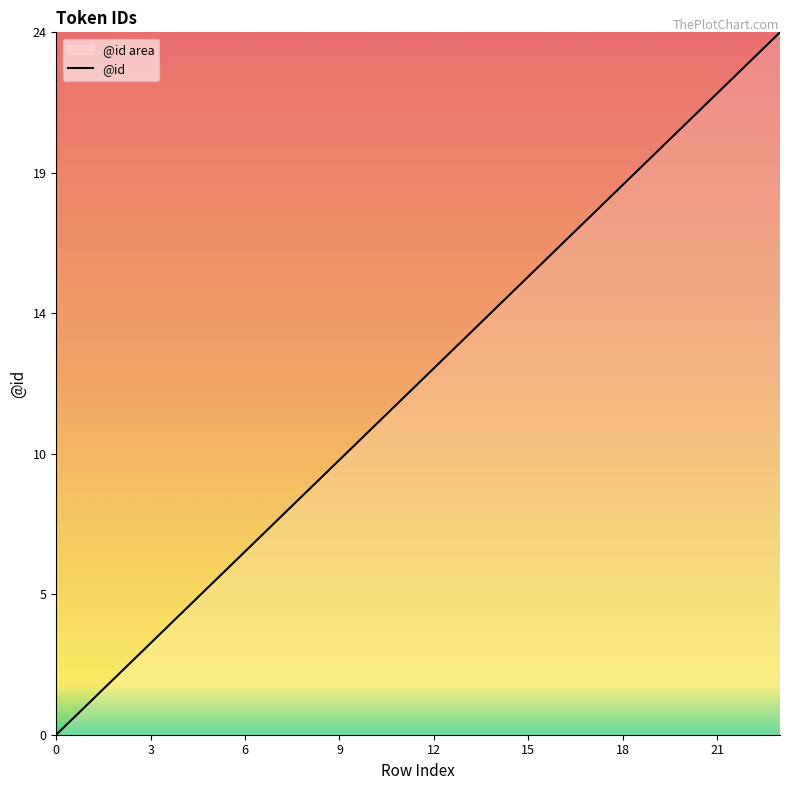

True or false: the data shows 8.4 at 20.

False